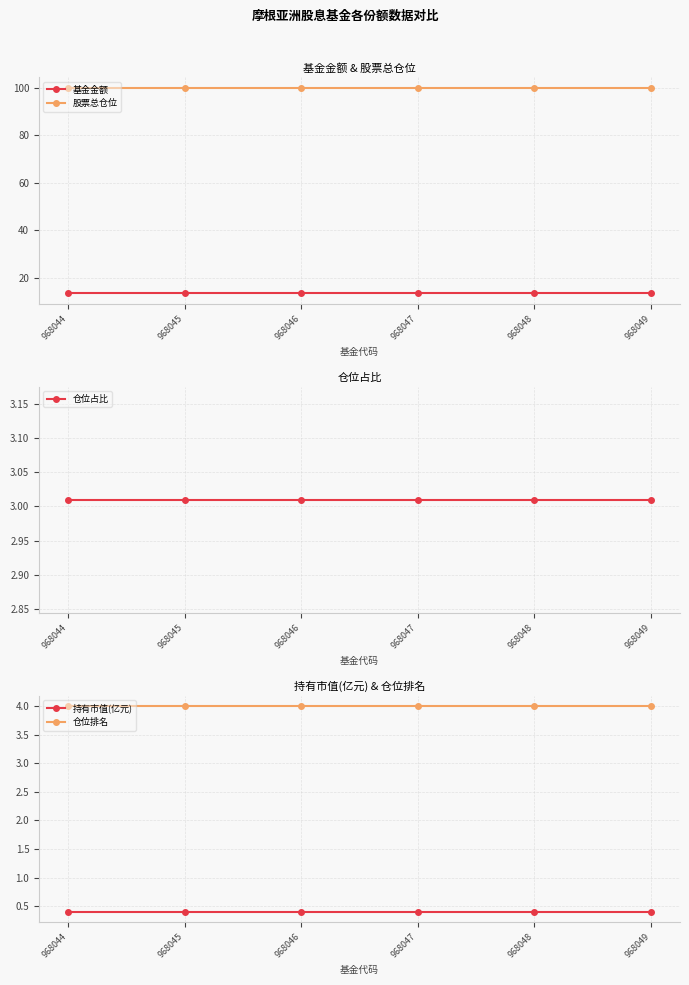

At 968044, list the series in order from smallest to largest.

持有市值(亿元), 仓位占比, 仓位排名, 基金金额, 股票总仓位